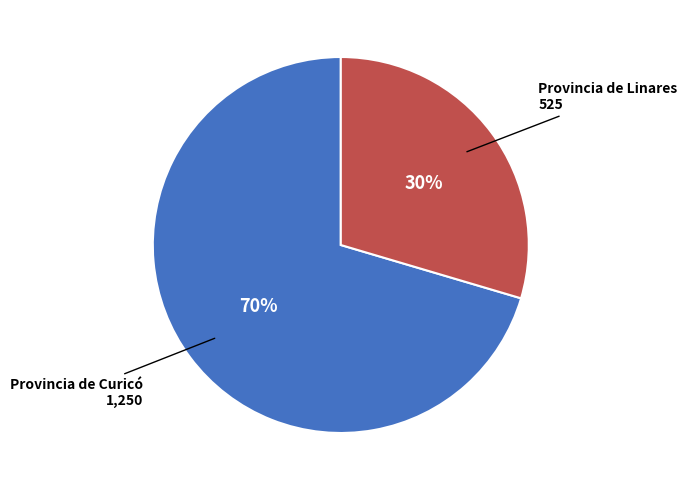

Is the sum of Provincia de Linares and Provincia de Curicó greater than half?

Yes